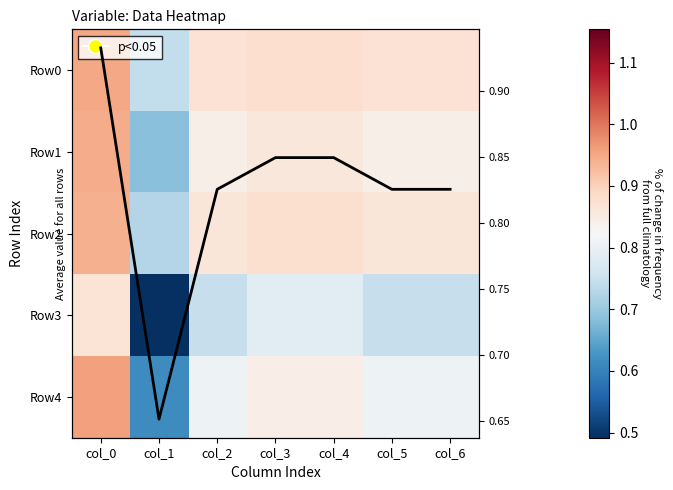

What is the total value across all series at col_5?

5.0